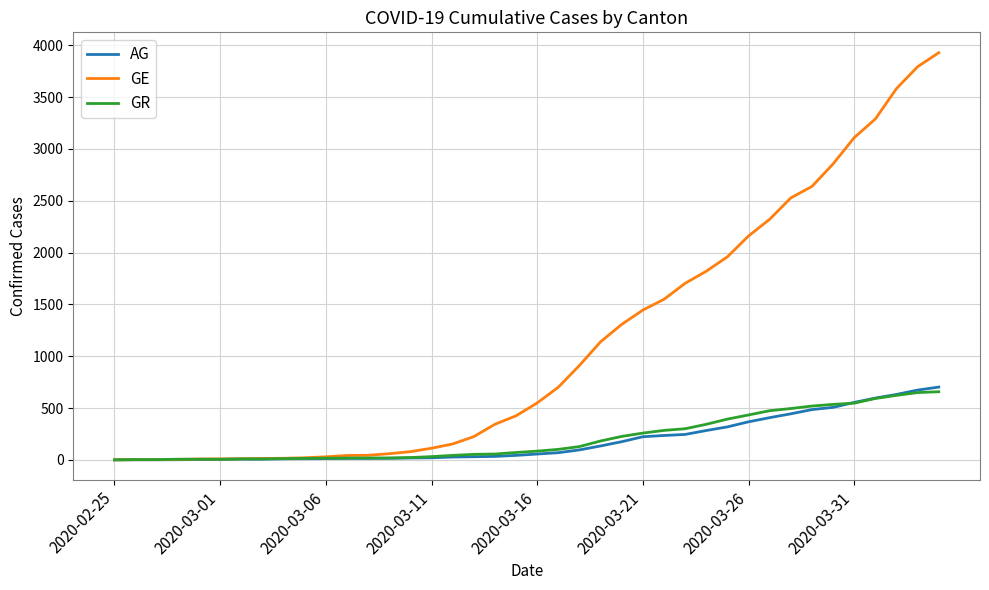

What is the greatest value displayed?

3928